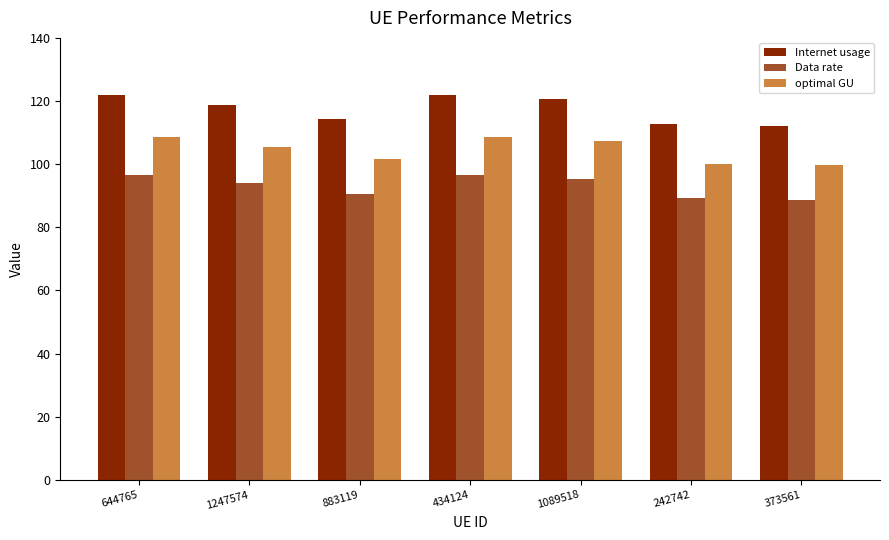

True or false: optimal GU has a value of 100.2 at 242742.

True